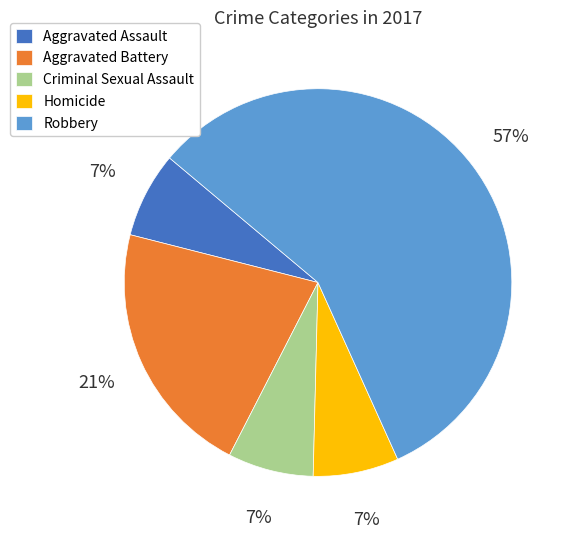

What is the majority slice?

Robbery